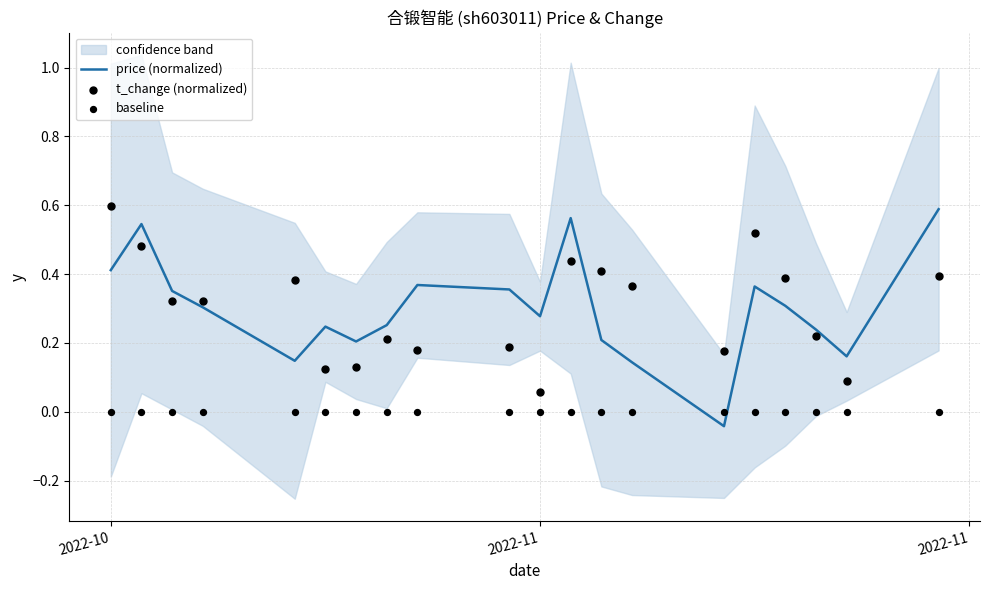

Which series has the largest total across all categories?

t_change (normalized)